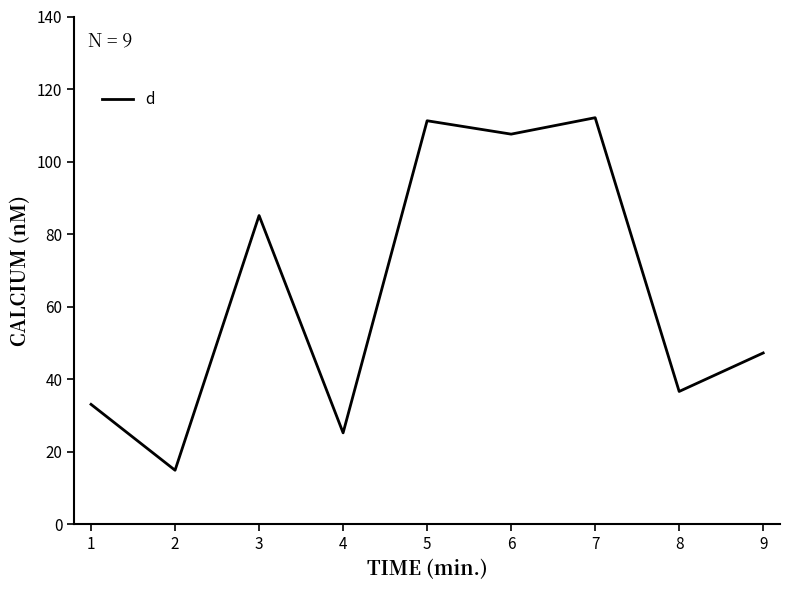

Which has a higher value, 2 or 4?

4